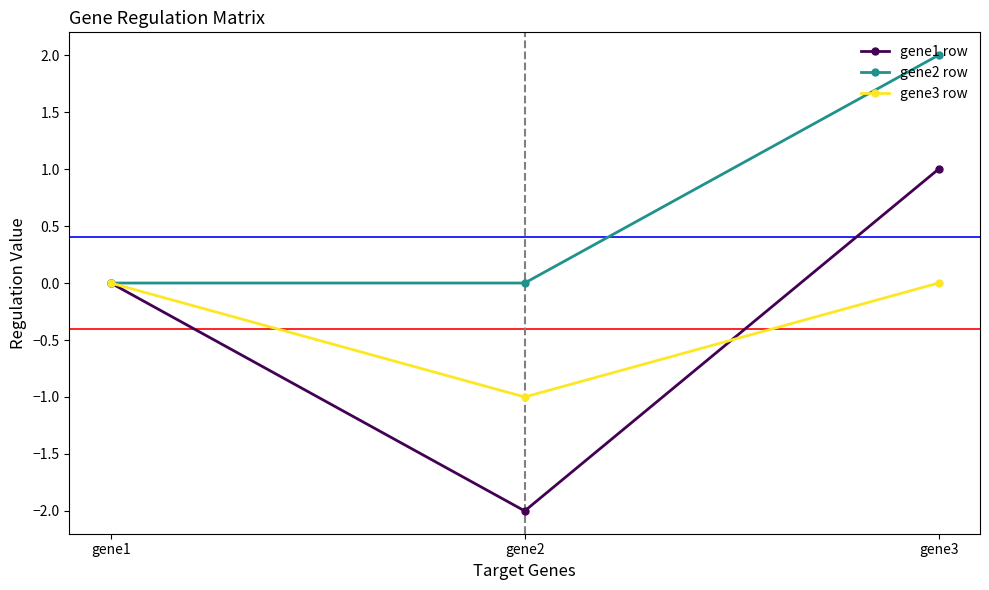

Is the value of gene1 row at gene3 greater than the value of gene3 row at gene3?

Yes